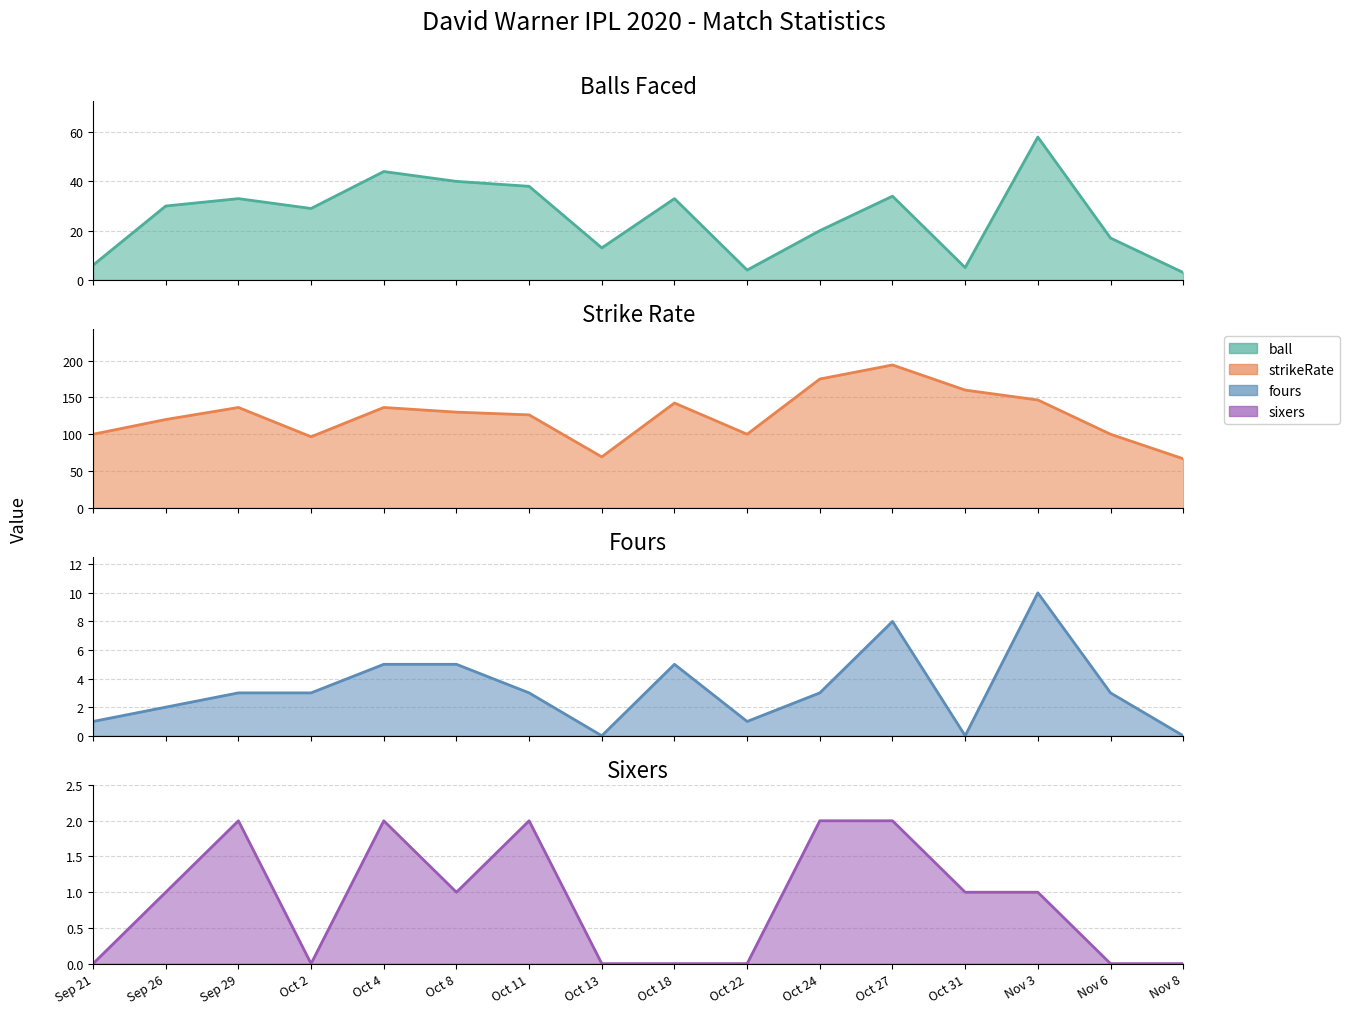

Which series has the largest total across all categories?

strikeRate